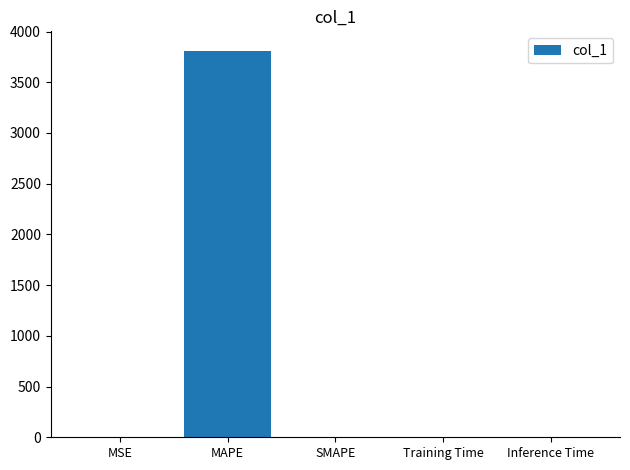

What is the maximum value shown in the chart?

3811.4